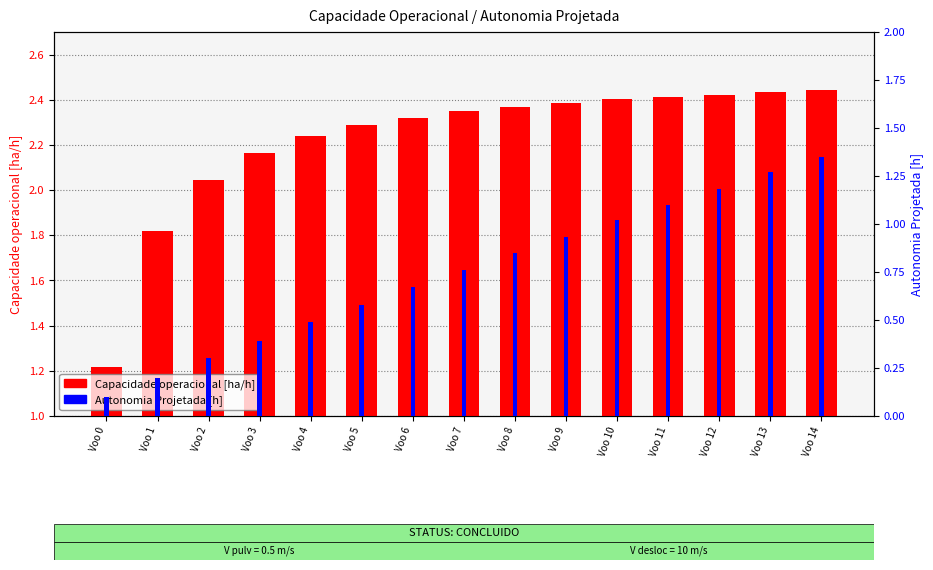

Reading left to right, what are all the values shown in this chart?

Capacidade operacional [ha/h]: Voo 0=1.2	Voo 1=1.8	Voo 2=2.0	Voo 3=2.2	Voo 4=2.2	Voo 5=2.3	Voo 6=2.3	Voo 7=2.3	Voo 8=2.4	Voo 9=2.4	Voo 10=2.4	Voo 11=2.4	Voo 12=2.4	Voo 13=2.4	Voo 14=2.4
Autonomia Projetada [h]: Voo 0=0.1	Voo 1=0.2	Voo 2=0.3	Voo 3=0.4	Voo 4=0.5	Voo 5=0.6	Voo 6=0.7	Voo 7=0.8	Voo 8=0.8	Voo 9=0.9	Voo 10=1.0	Voo 11=1.1	Voo 12=1.2	Voo 13=1.3	Voo 14=1.4